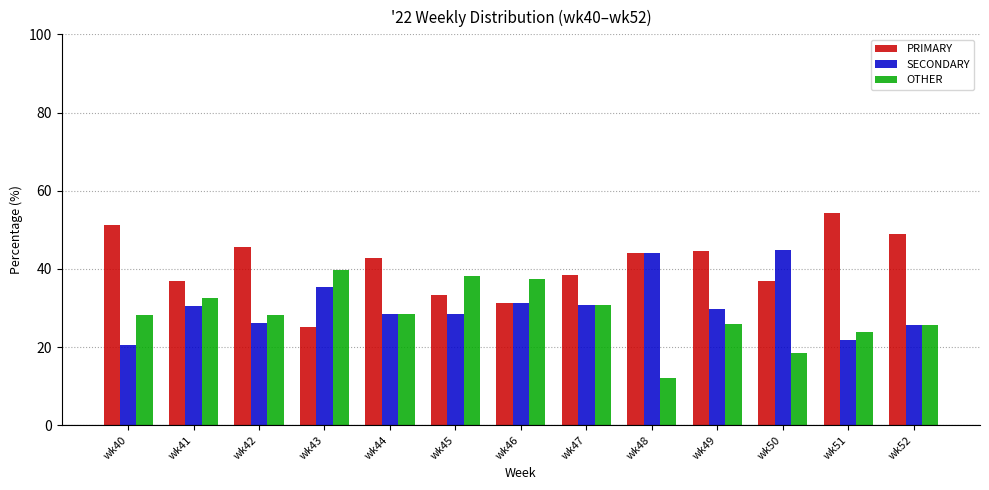

What are all the series names shown in the legend?

PRIMARY, SECONDARY, OTHER